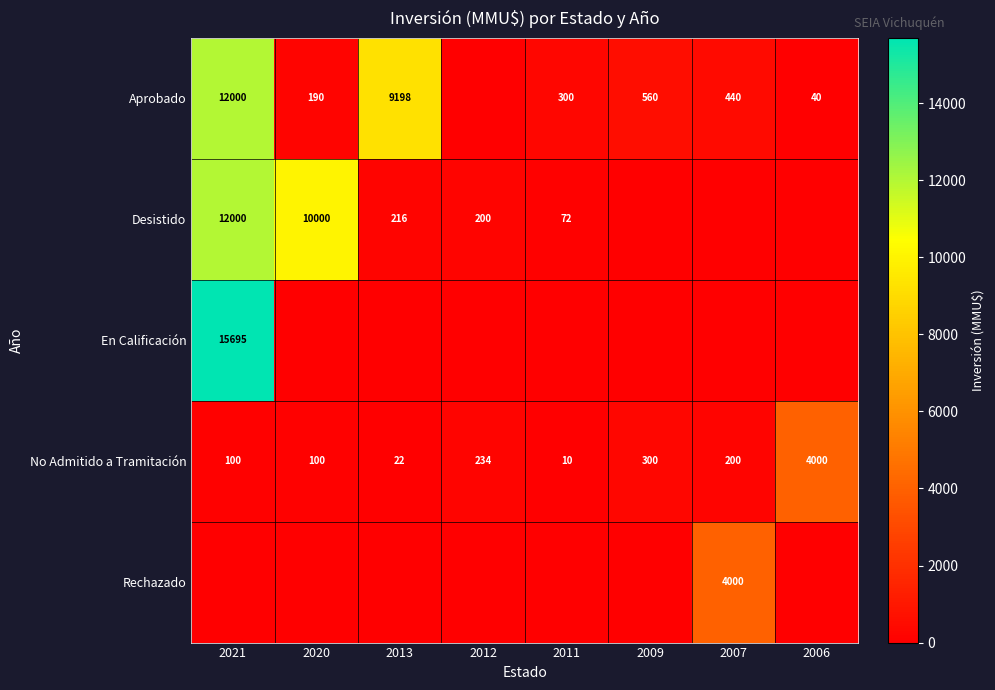

Count the number of data series in this chart.

5